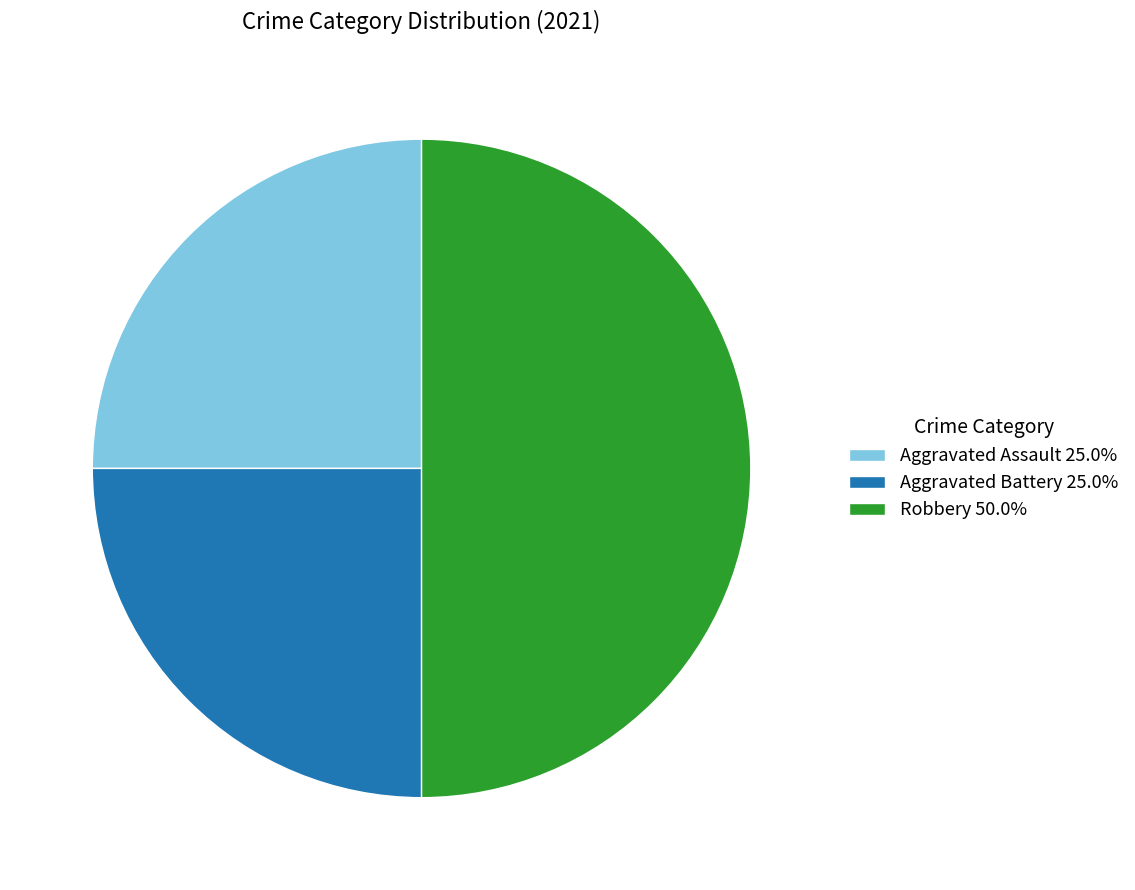

What is the ratio of the value at Aggravated Assault 25.0% to the value at Robbery 50.0%?

0.5